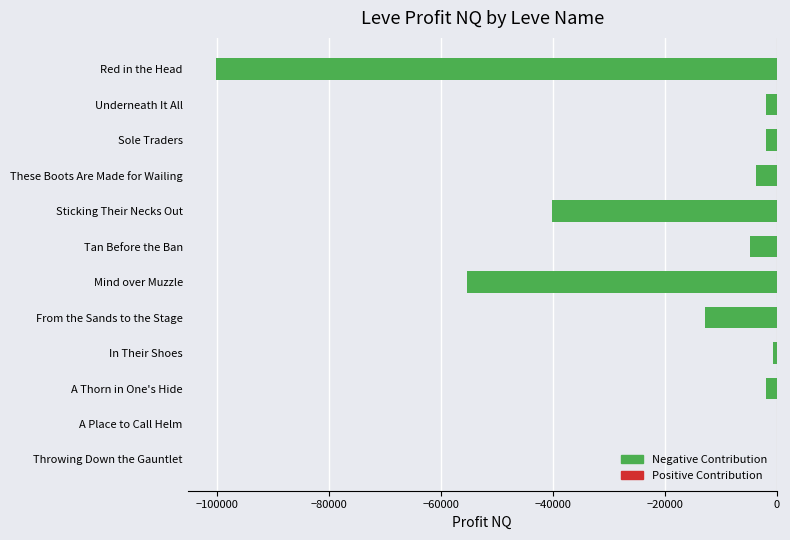

Is it true that the value at From the Sands to the Stage is -6217.6?

False